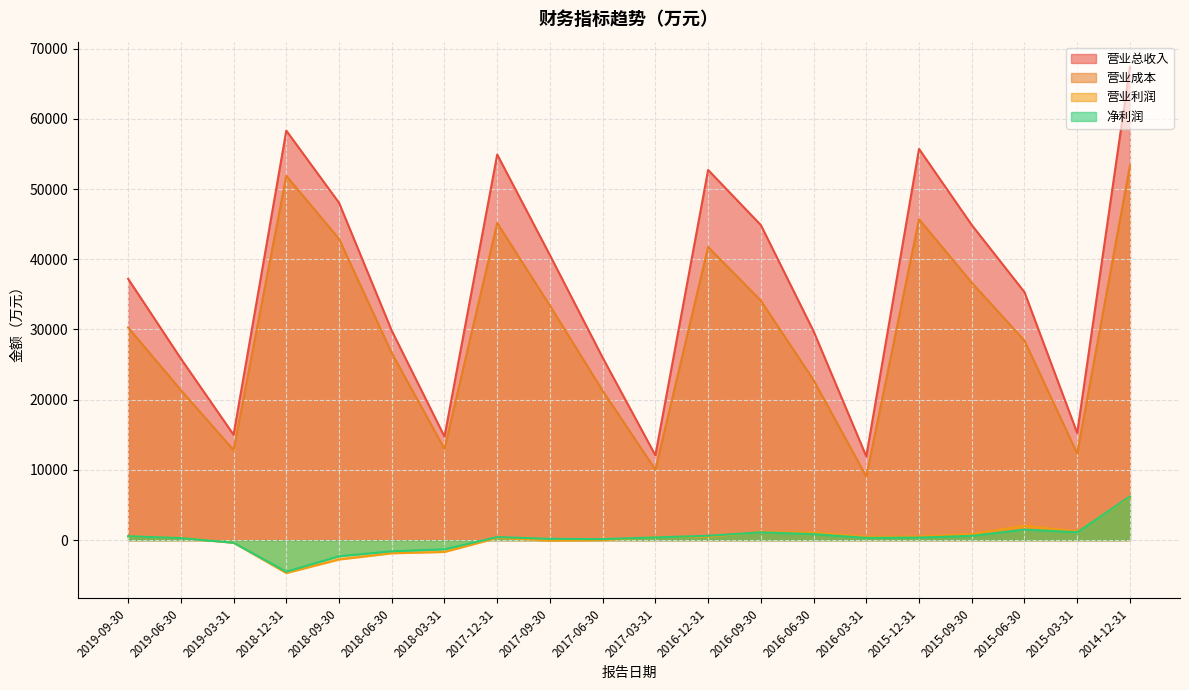

Where is 营业利润 nearest to the value 708?

2015-09-30